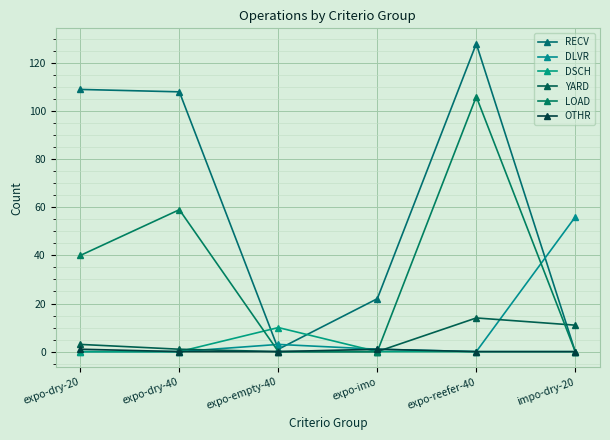

At which category does DSCH reach its first local peak?

expo-empty-40